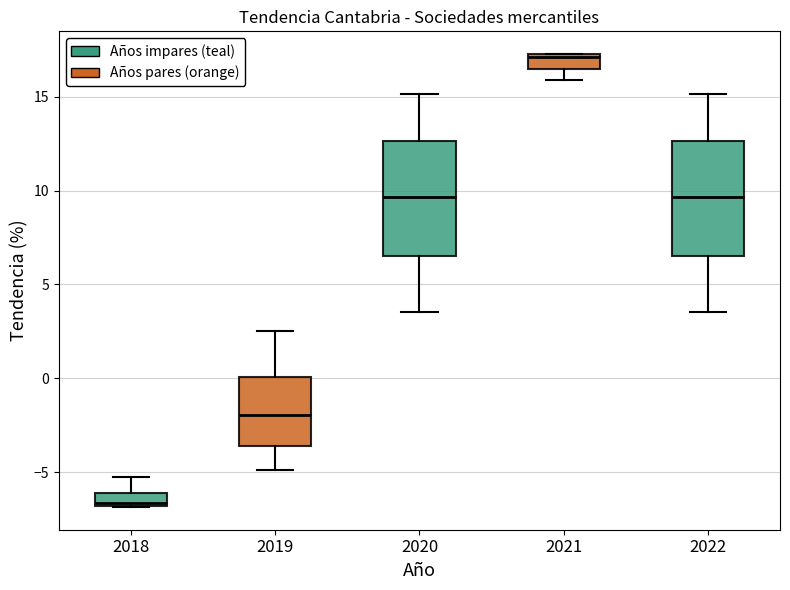

Where is the upper edge of the box at x = 2018 on the y-axis? The values are not printed on the chart, so give them approximately, as read against the axis.

-6.0